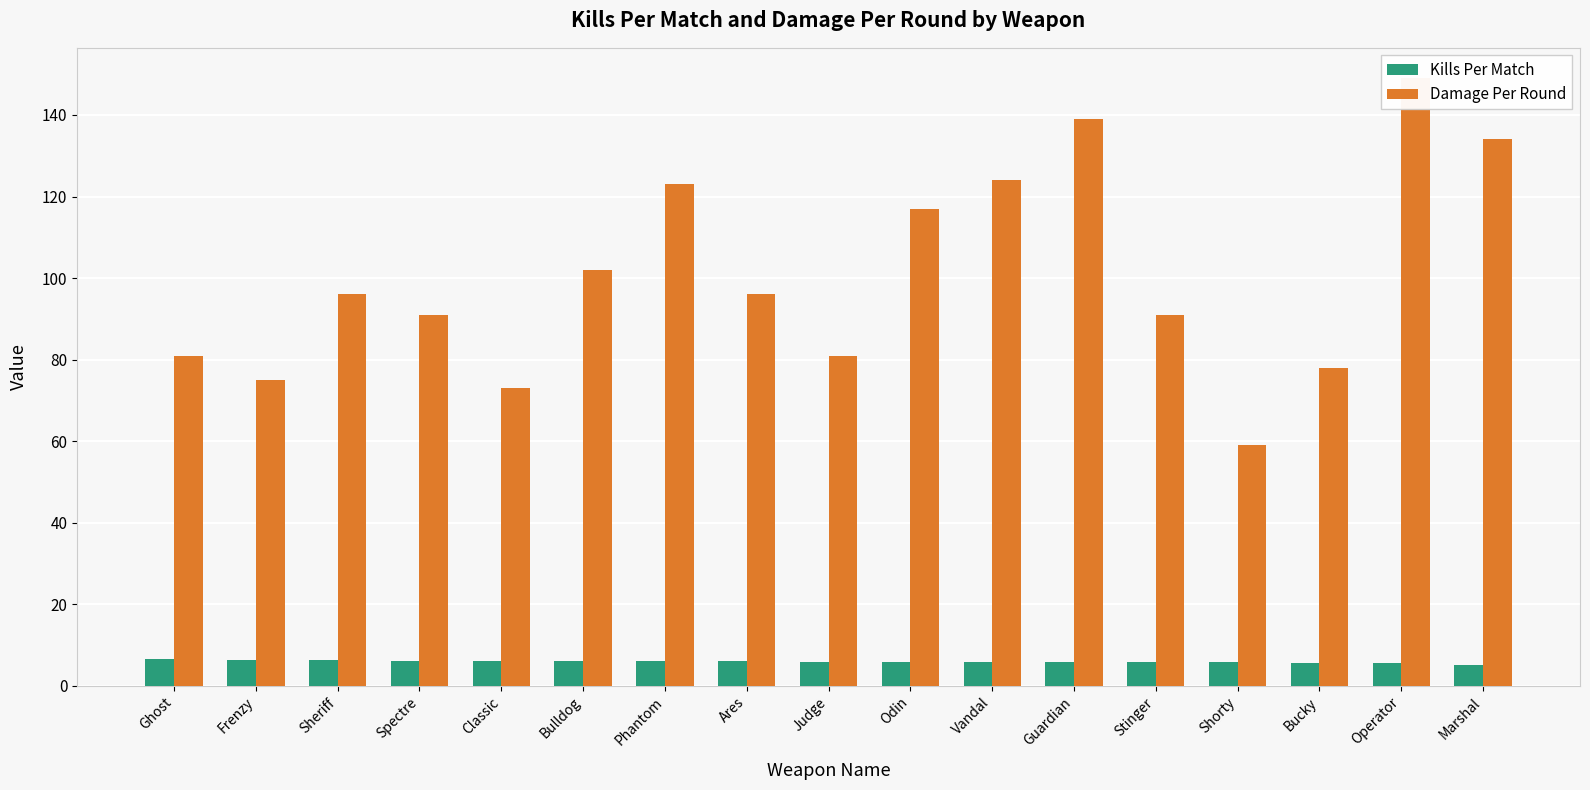

What is the label of the 3rd bar from the left?

Sheriff